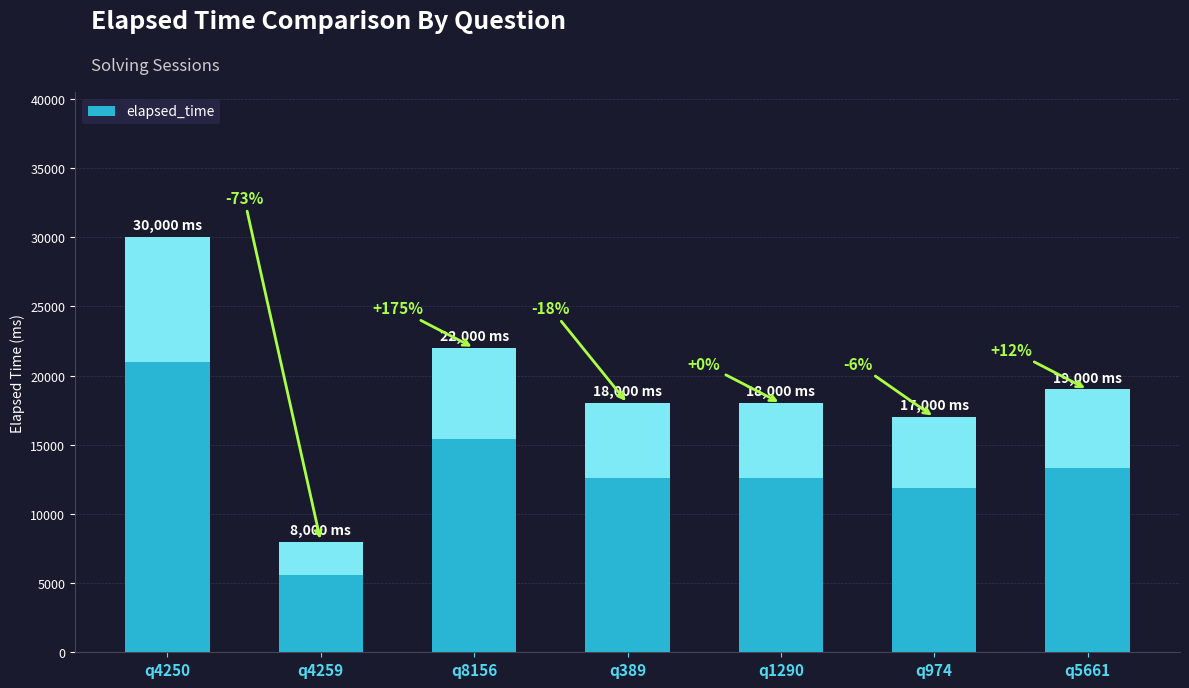

What is the difference between the maximum and minimum values?

22000